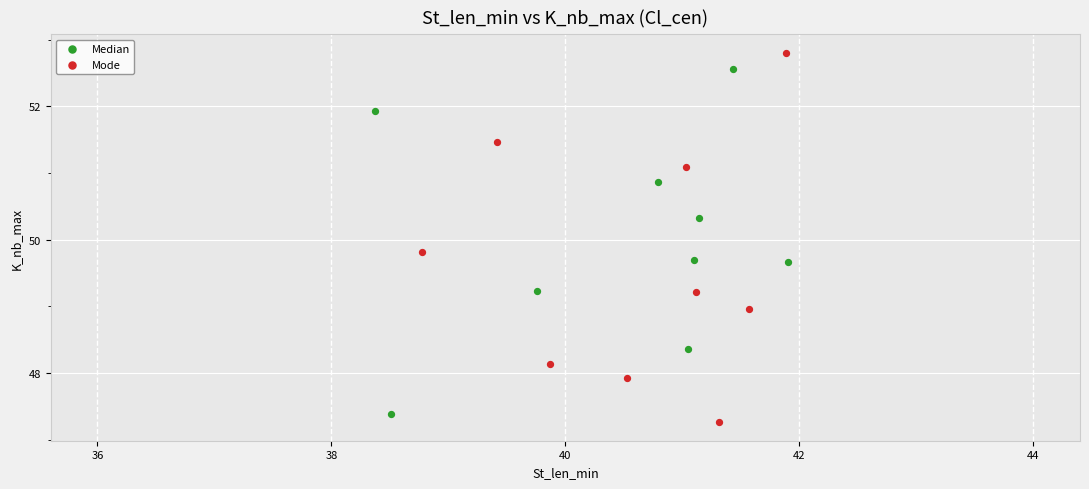

What are all the series names shown in the legend?

Median, Mode